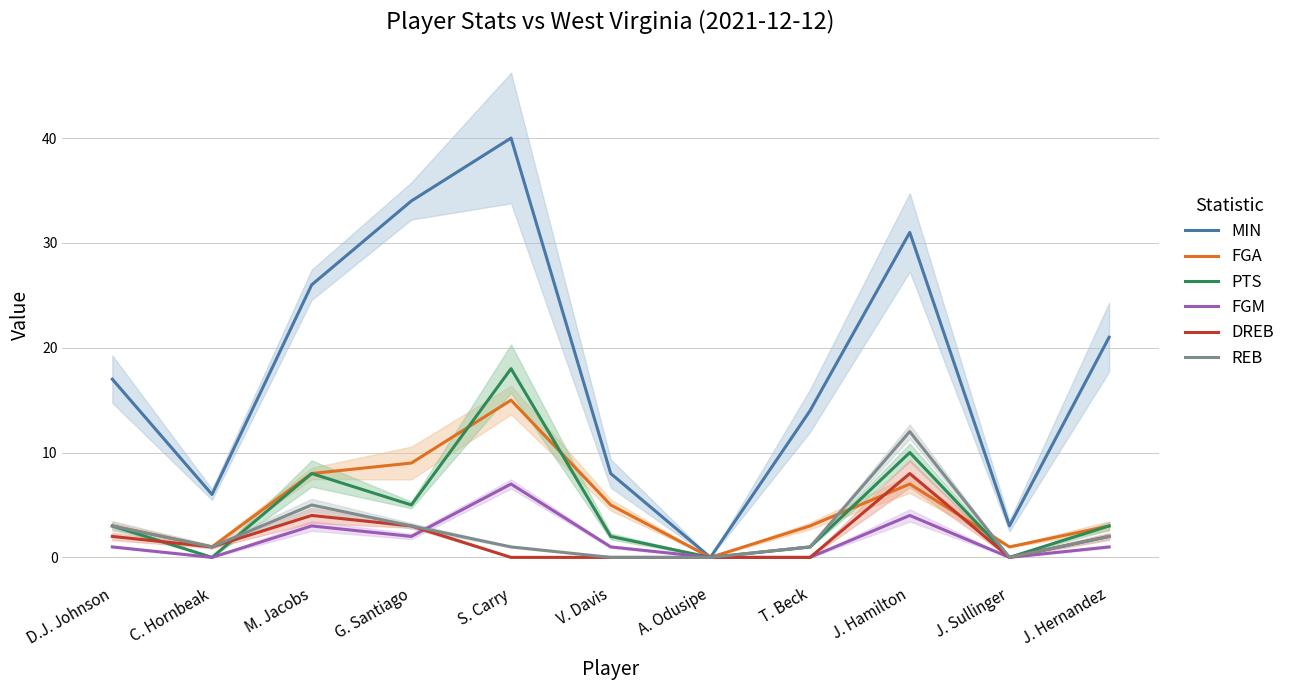

What is the value of the FGM point at the 5th from the left?

7